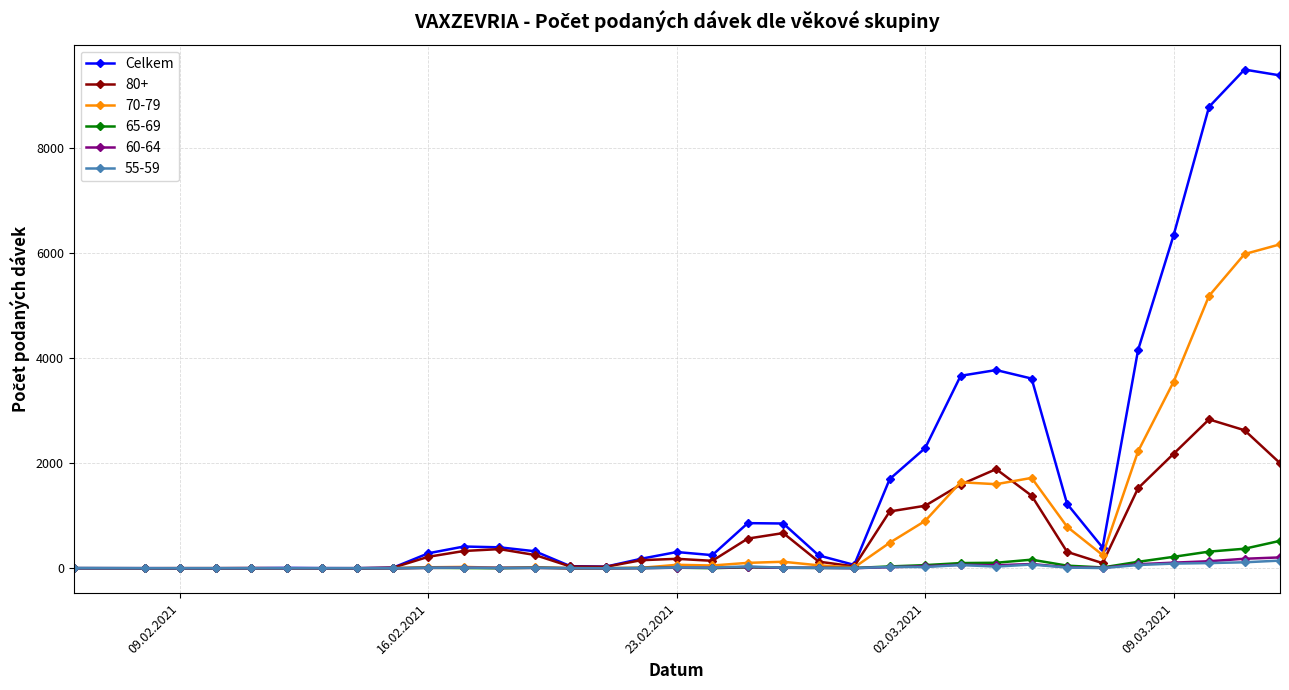

Which series has the largest total across all categories?

Celkem